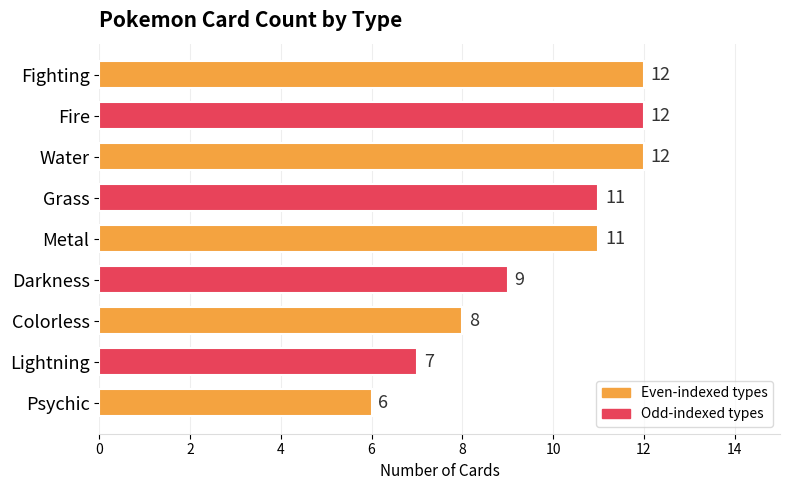

At which label is the value closest to 9?

Darkness